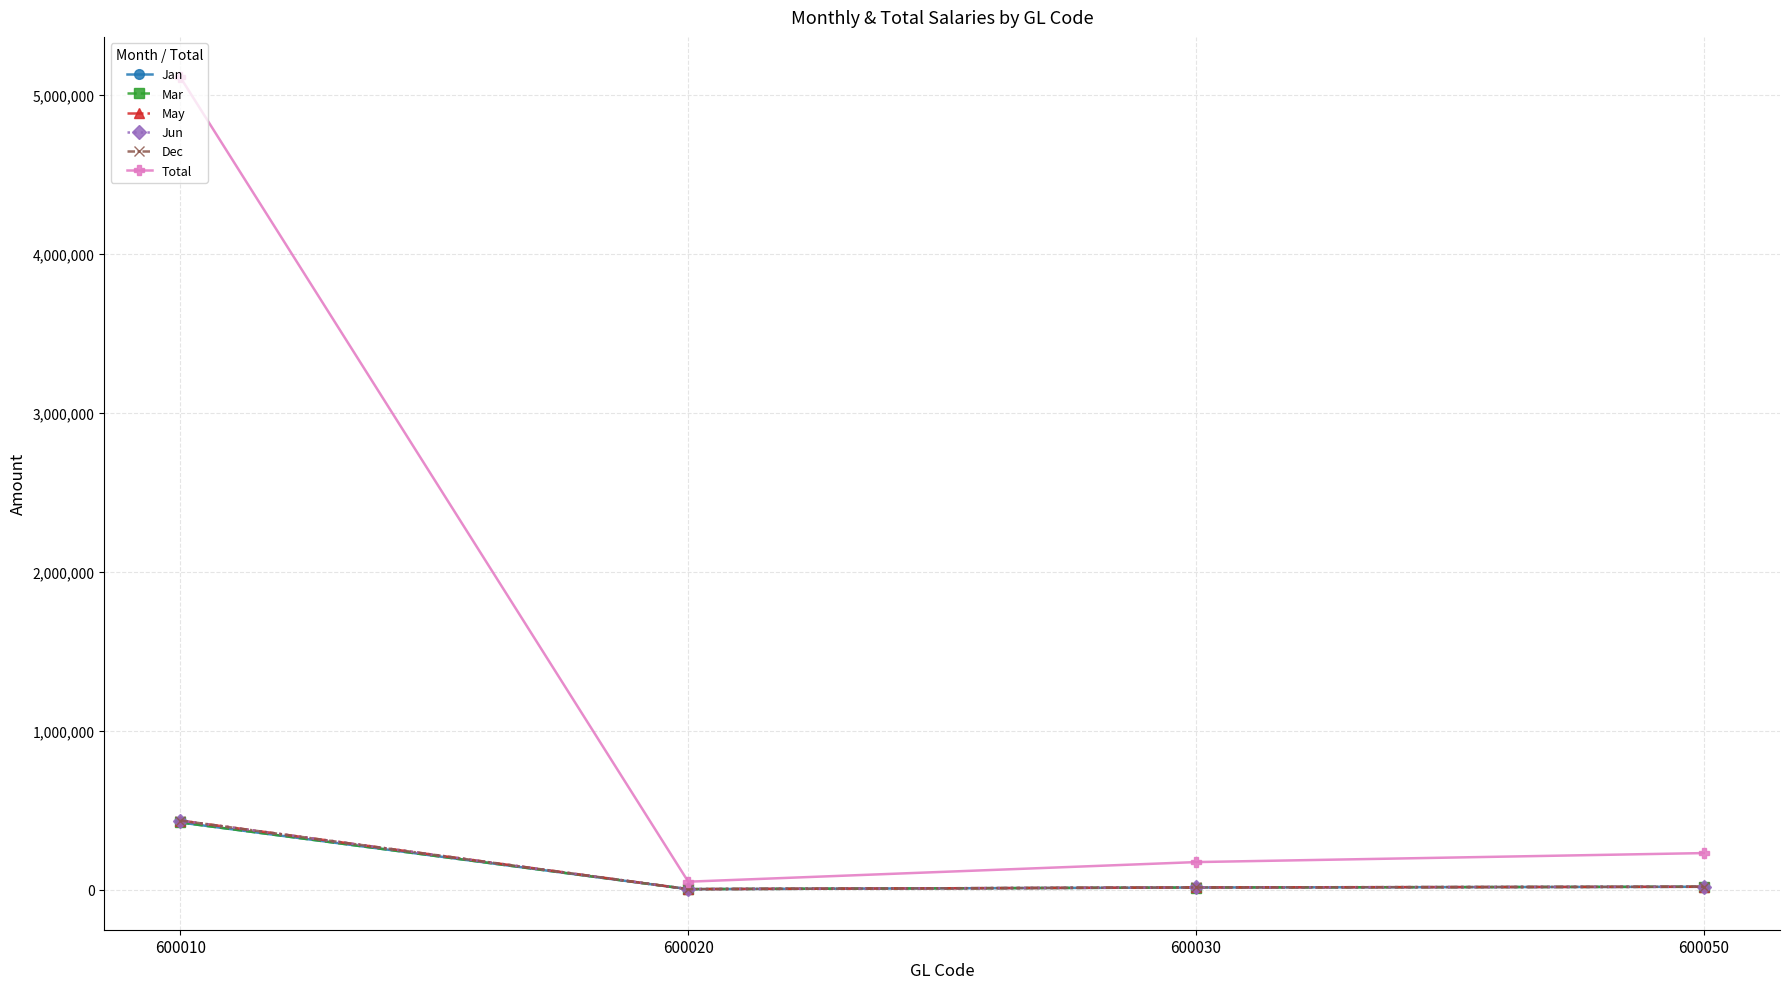

What is the difference between the second highest and second lowest values in the May series?

4192.0